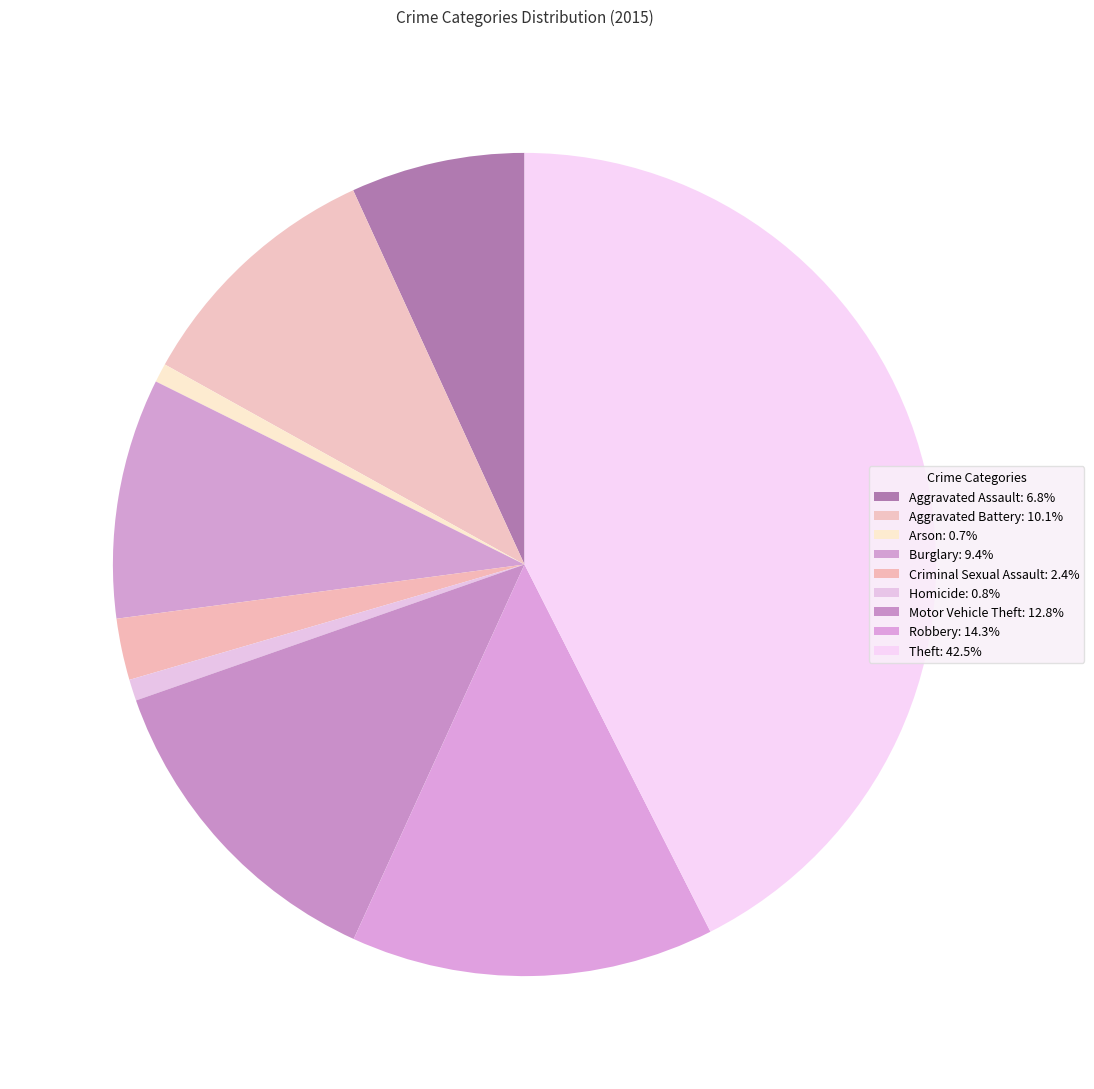

What is the total percentage of Arson and Motor Vehicle Theft?

13.6%